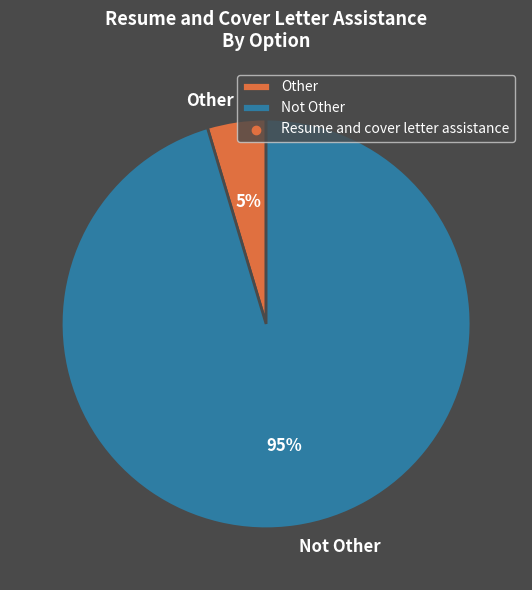

Rank the categories by value from highest to lowest.

Not Other, Other